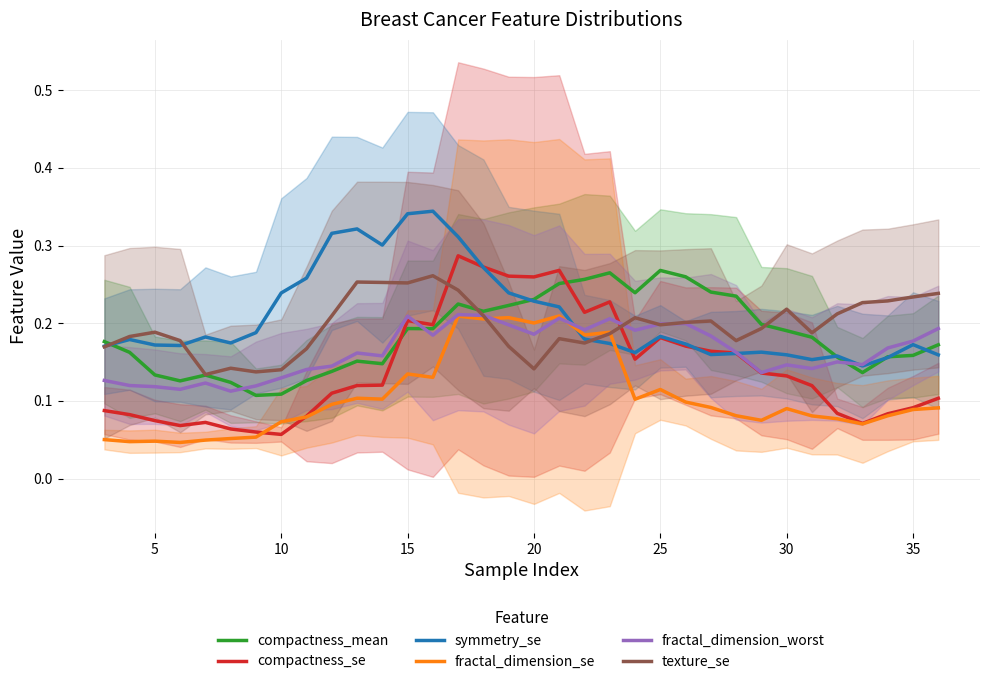

Reading left to right, what are all the values shown in this chart?

compactness_mean: 0.2	0.2	0.1	0.1	0.1	0.1	0.1	0.1	0.1	0.1	0.2	0.1	0.2	0.2	0.2	0.2	0.2	0.2	0.3	0.3	0.3	0.2	0.3	0.3	0.2	0.2	0.2	0.2	0.2	0.2	0.1	0.2	0.2	0.2
compactness_se: 0.1	0.1	0.1	0.1	0.1	0.1	0.1	0.1	0.1	0.1	0.1	0.1	0.2	0.2	0.3	0.3	0.3	0.3	0.3	0.2	0.2	0.2	0.2	0.2	0.2	0.2	0.1	0.1	0.1	0.1	0.1	0.1	0.1	0.1
symmetry_se: 0.2	0.2	0.2	0.2	0.2	0.2	0.2	0.2	0.3	0.3	0.3	0.3	0.3	0.3	0.3	0.3	0.2	0.2	0.2	0.2	0.2	0.2	0.2	0.2	0.2	0.2	0.2	0.2	0.2	0.2	0.1	0.2	0.2	0.2
fractal_dimension_se: 0.1	0.0	0.0	0.0	0.0	0.1	0.1	0.1	0.1	0.1	0.1	0.1	0.1	0.1	0.2	0.2	0.2	0.2	0.2	0.2	0.2	0.1	0.1	0.1	0.1	0.1	0.1	0.1	0.1	0.1	0.1	0.1	0.1	0.1
fractal_dimension_worst: 0.1	0.1	0.1	0.1	0.1	0.1	0.1	0.1	0.1	0.1	0.2	0.2	0.2	0.2	0.2	0.2	0.2	0.2	0.2	0.2	0.2	0.2	0.2	0.2	0.2	0.2	0.1	0.1	0.1	0.2	0.1	0.2	0.2	0.2
texture_se: 0.2	0.2	0.2	0.2	0.1	0.1	0.1	0.1	0.2	0.2	0.3	0.3	0.3	0.3	0.2	0.2	0.2	0.1	0.2	0.2	0.2	0.2	0.2	0.2	0.2	0.2	0.2	0.2	0.2	0.2	0.2	0.2	0.2	0.2